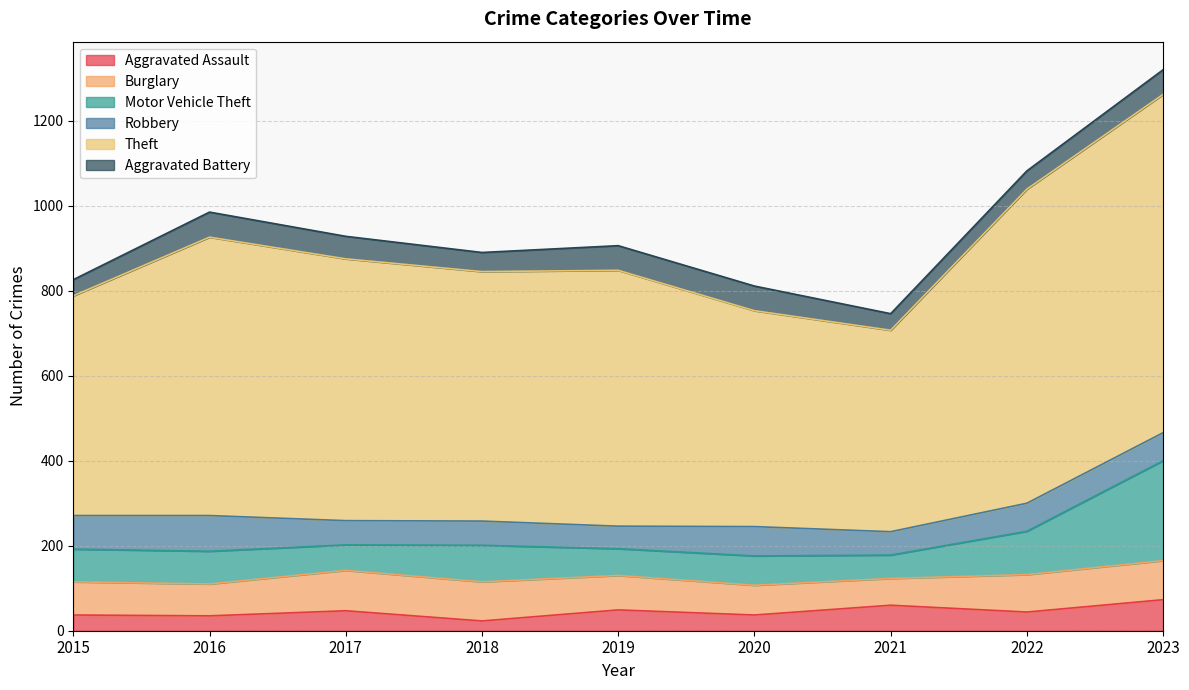

True or false: Robbery has a value of 110 at 2020.

False